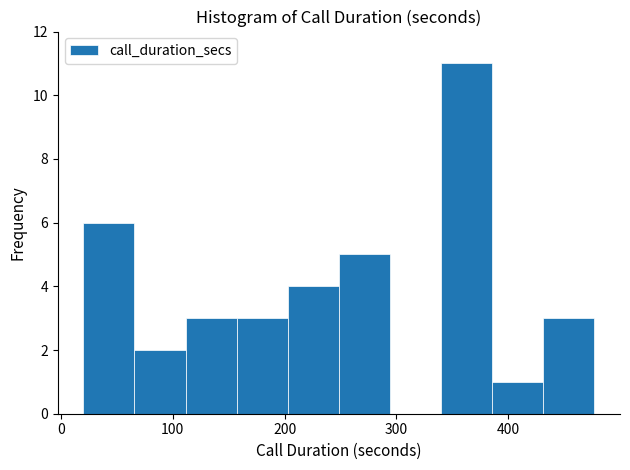

What is the height of the bar covering 430 to 480 on the x-axis? Neither the bar edges nor the heights are printed on the chart, so give them approximately, as read against the axes.

3